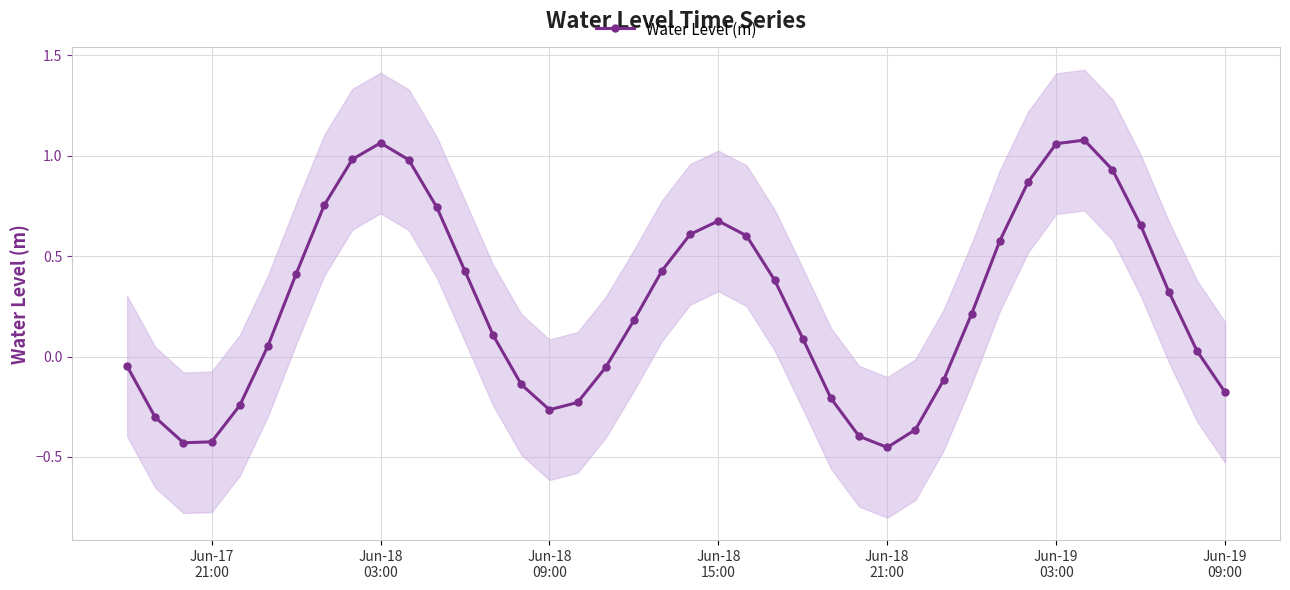

In Water Level (m), how many points are higher than both neighbors (excluding endpoints)?

3